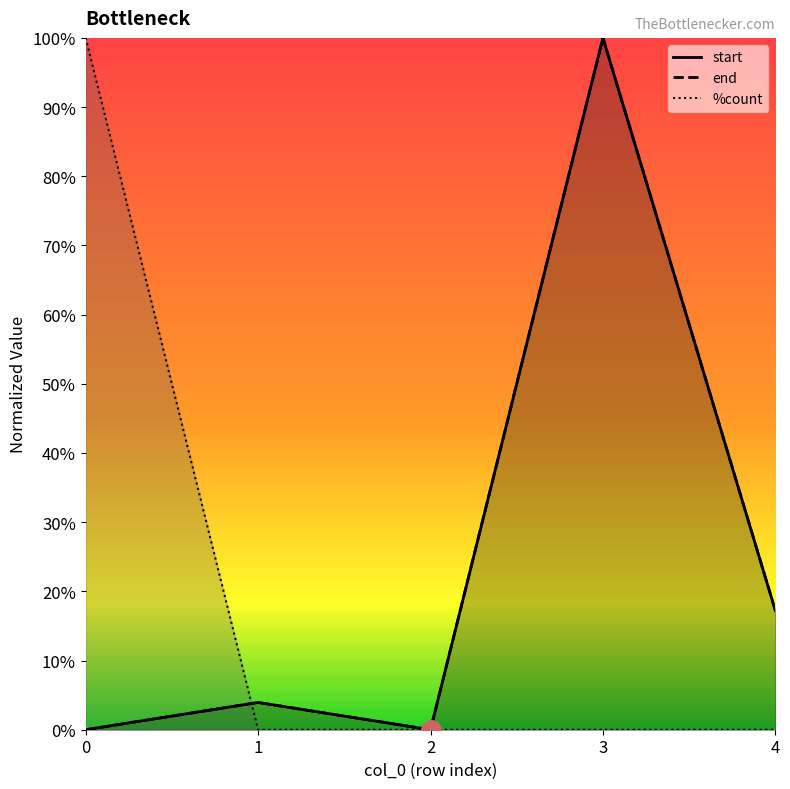

What is the greatest value displayed?

1.0